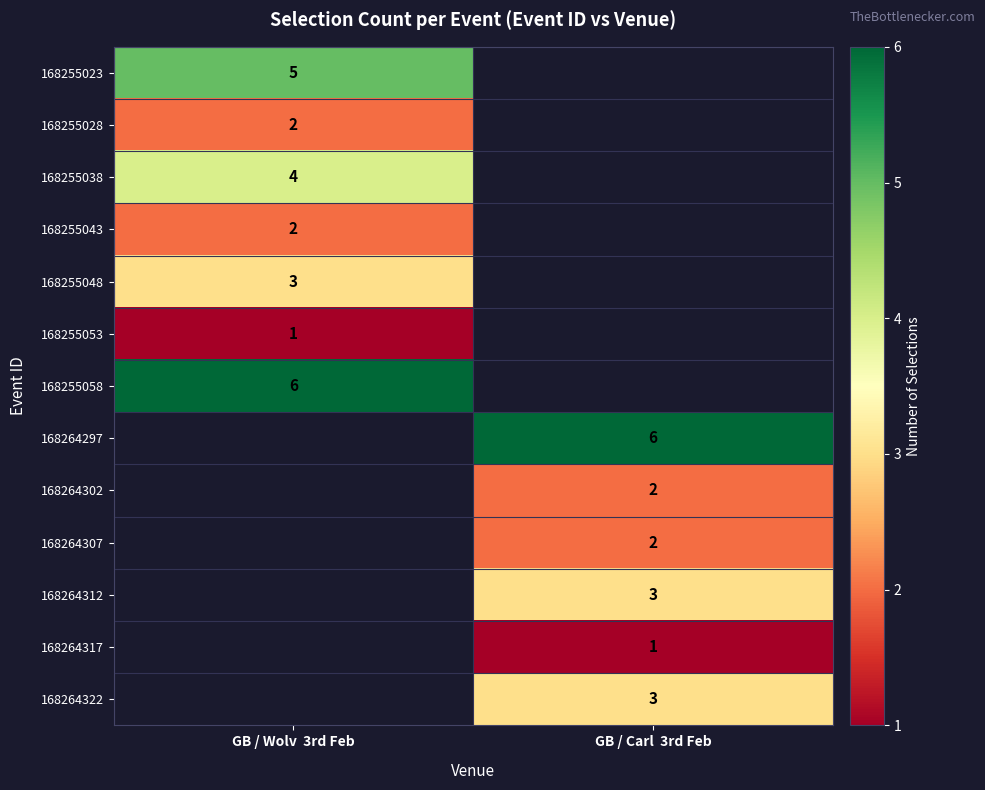

The 168255028 series shows 3 at GB / Wolv  3rd Feb. True or false?

False